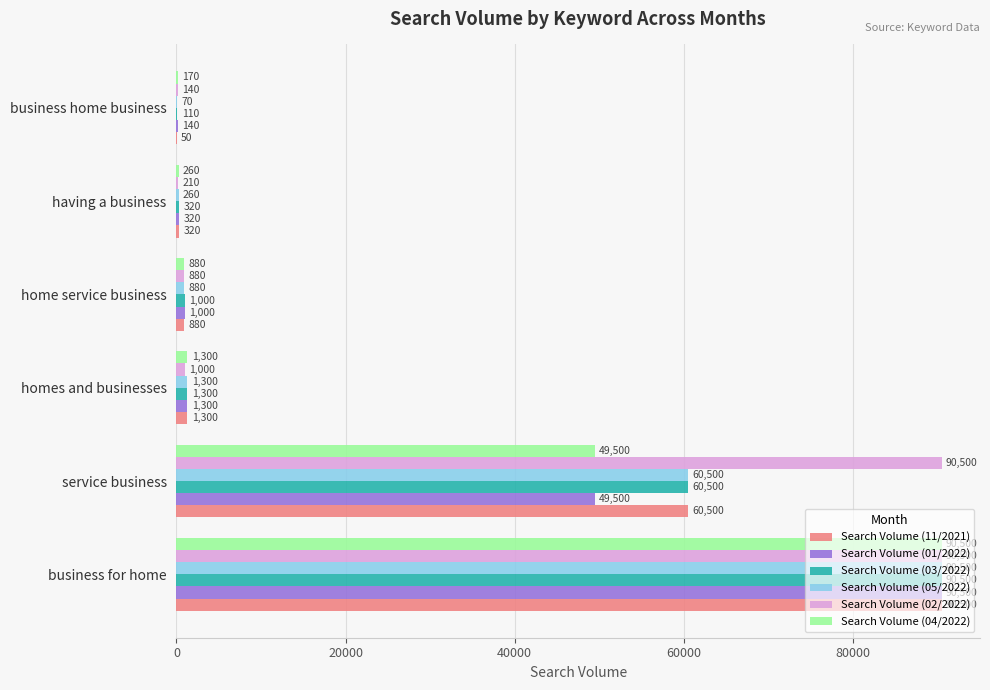

What value does the Search Volume (05/2022) series have at home service business?

880